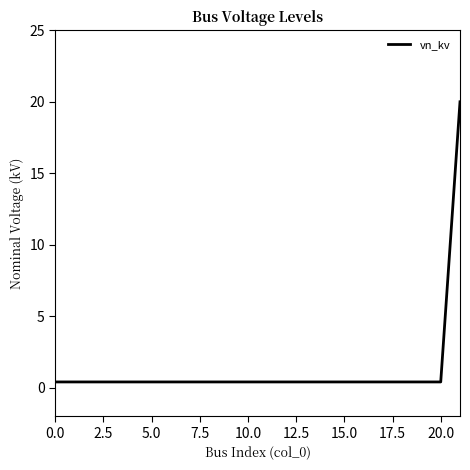

Does the chart have visible grid lines?

No